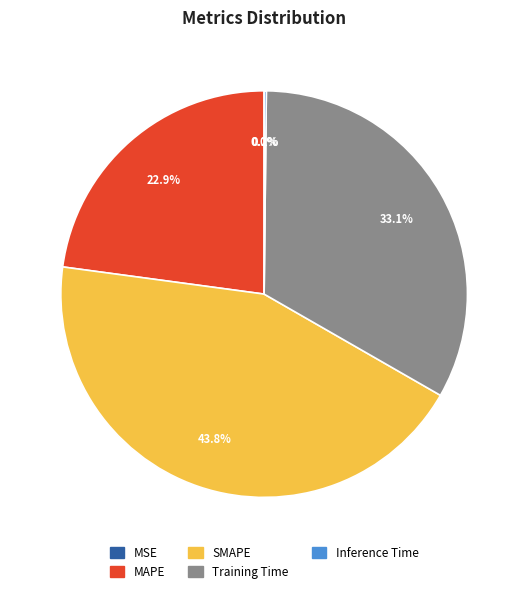

To the nearest percent, what is the average slice percentage?

20%